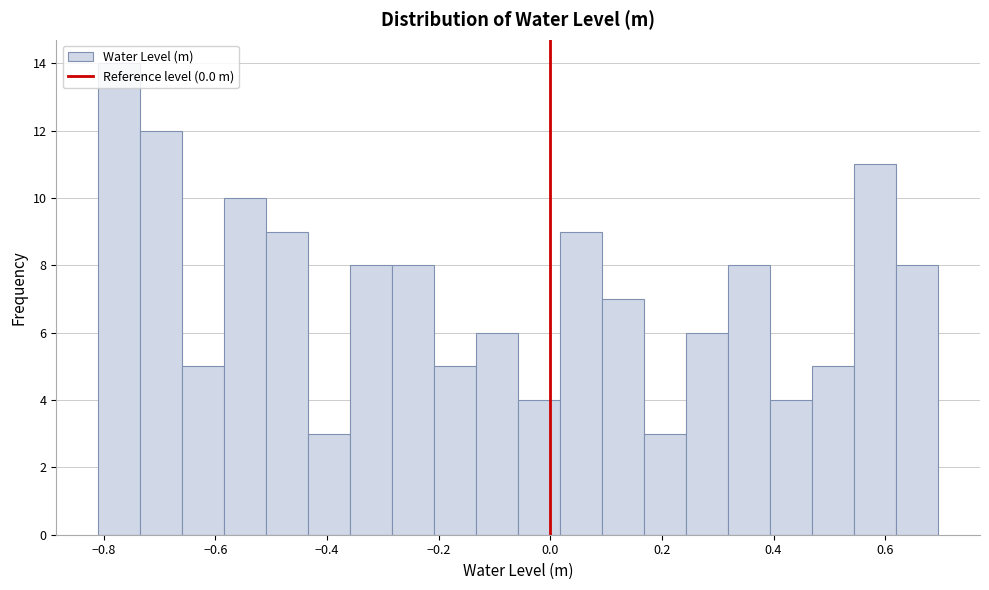

Around what value on the x-axis is the tallest bar? Give the approximate position of its centre, as read against the axis.

-0.78